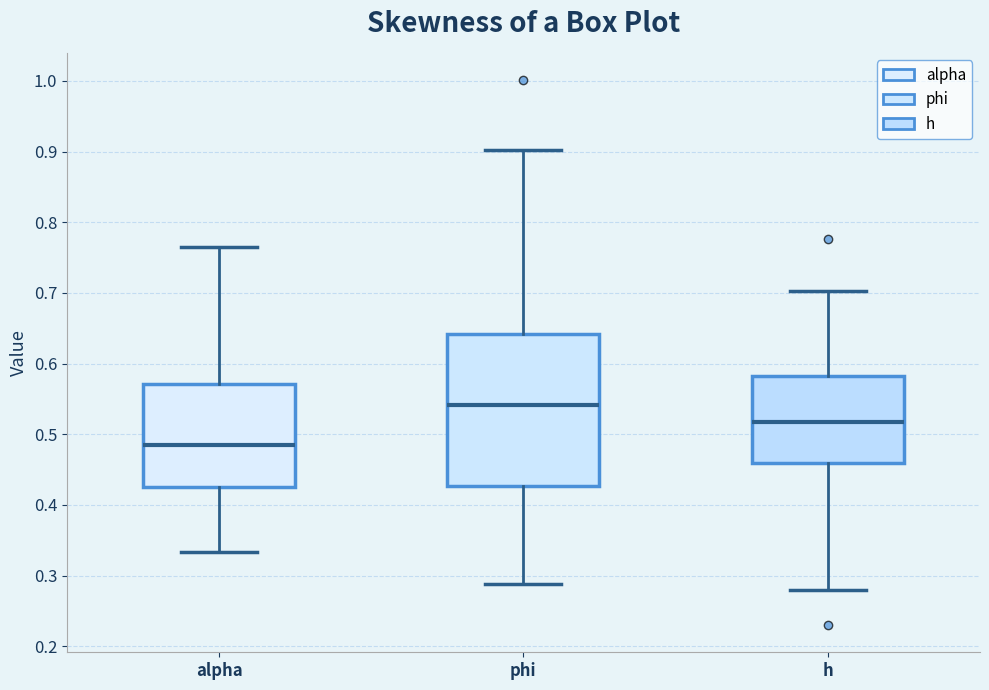

Which box has the lowest median line?

alpha